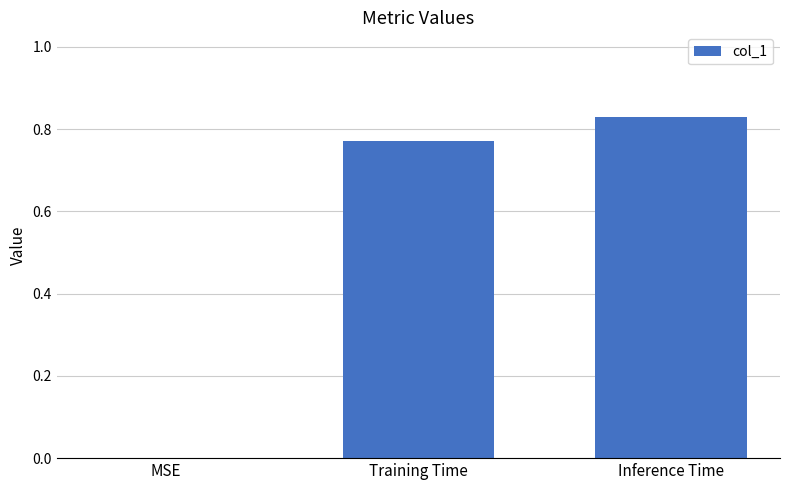

How many series are shown in this chart?

1